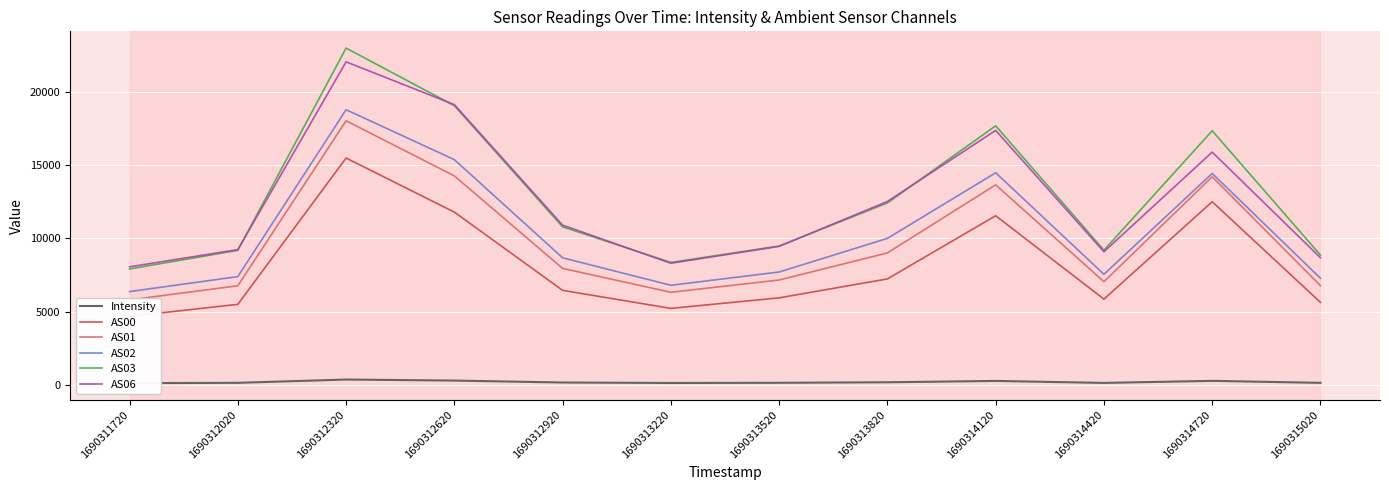

How many lines are shown in the chart?

6